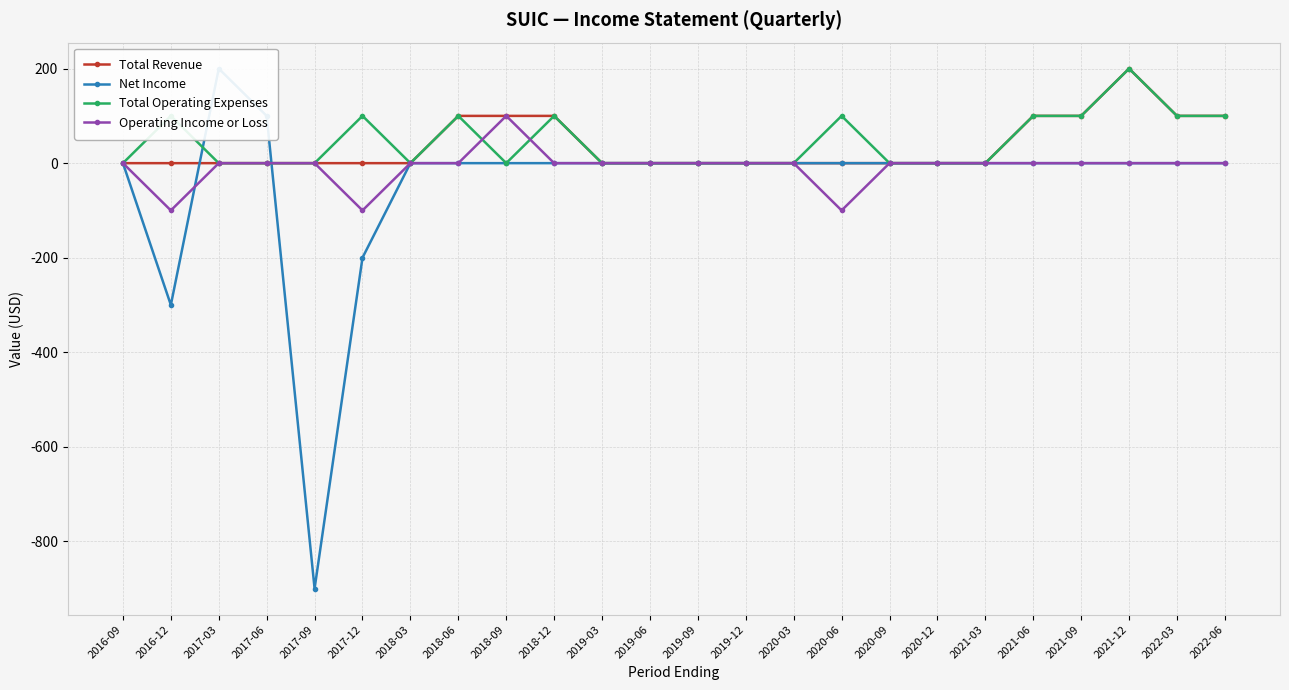

Which label corresponds to the smallest value in the chart?

2017-09